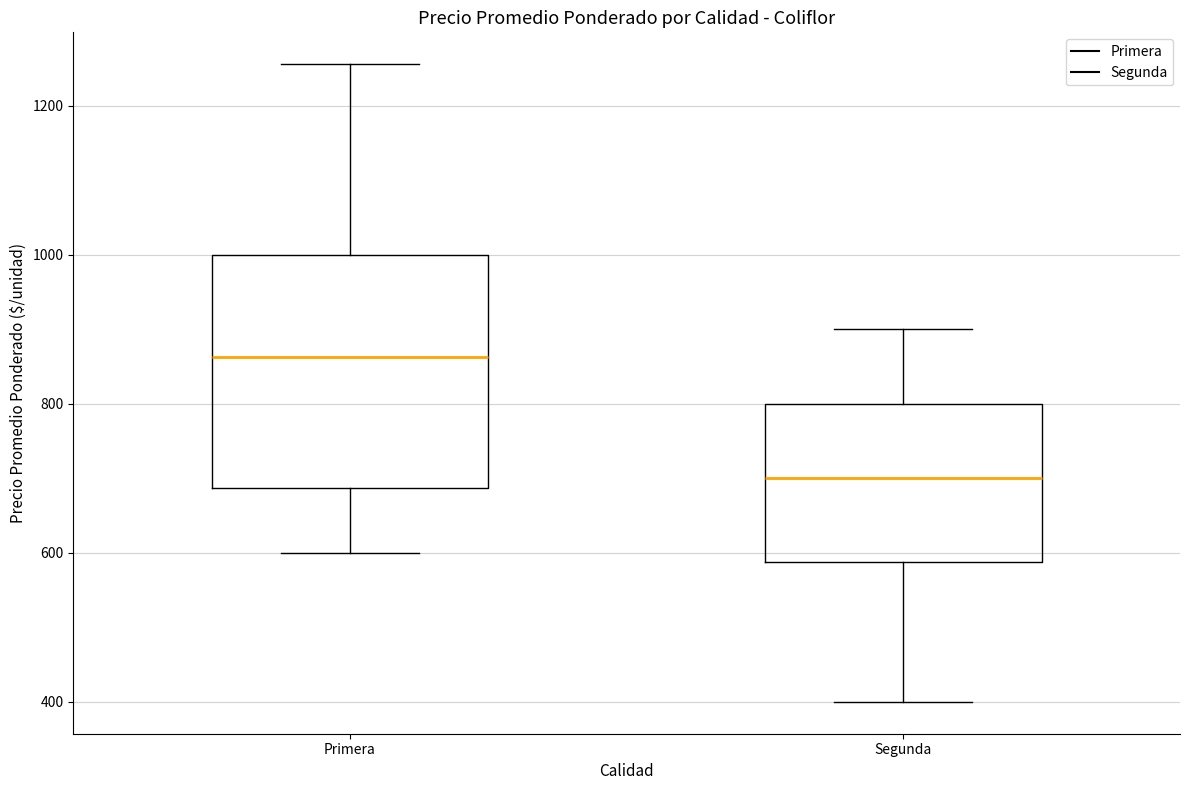

Which box's median line is the lowest?

Segunda